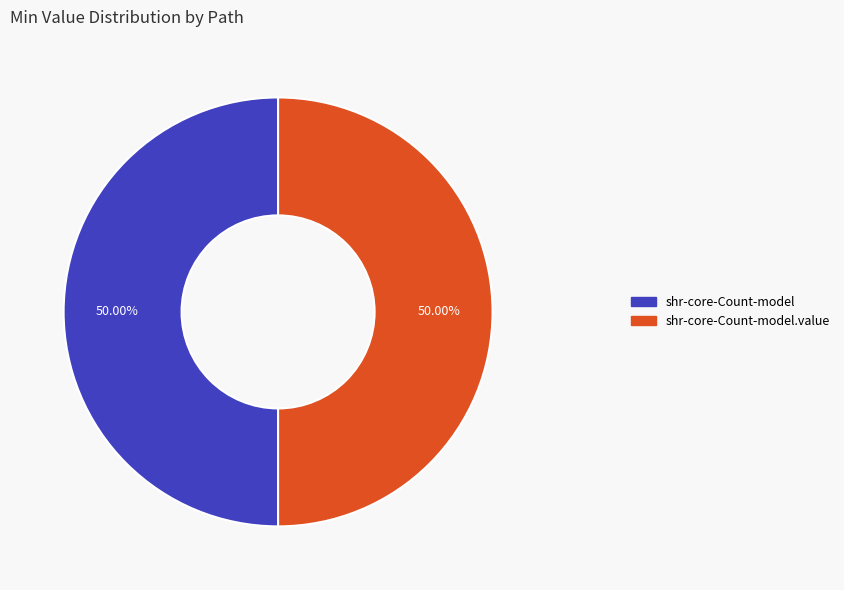

How many slices are in this pie chart?

2